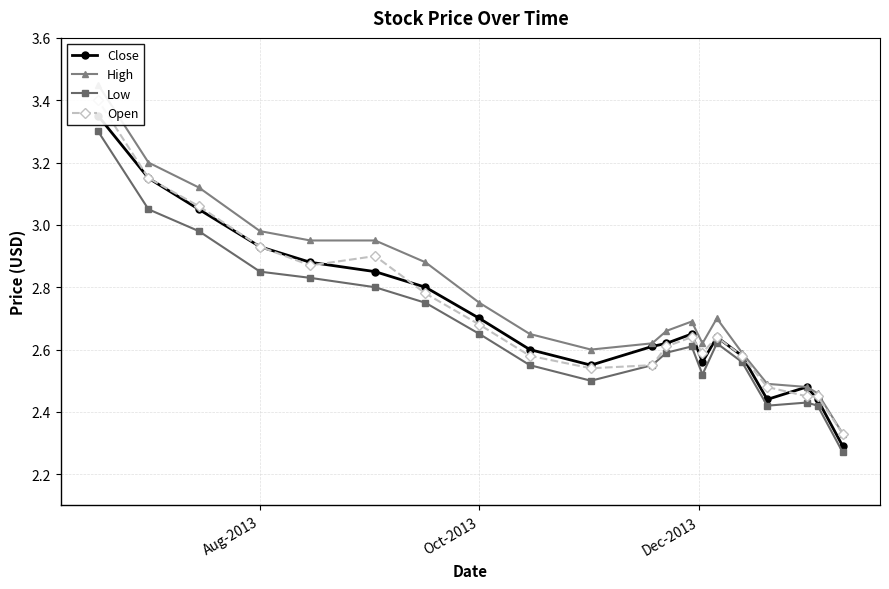

What is the difference between the maximum and minimum values in the Low series?

1.0